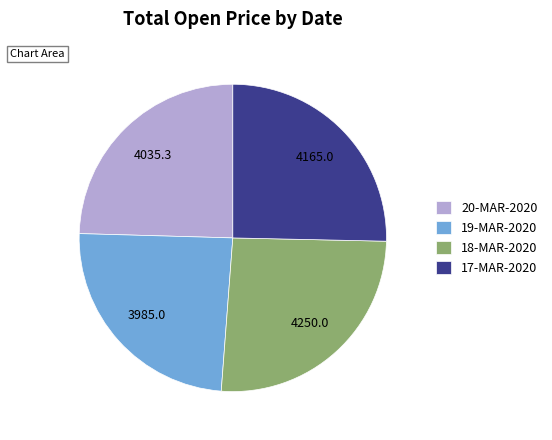

What is the ratio of the value at 18-MAR-2020 to the value at 20-MAR-2020?

1.1